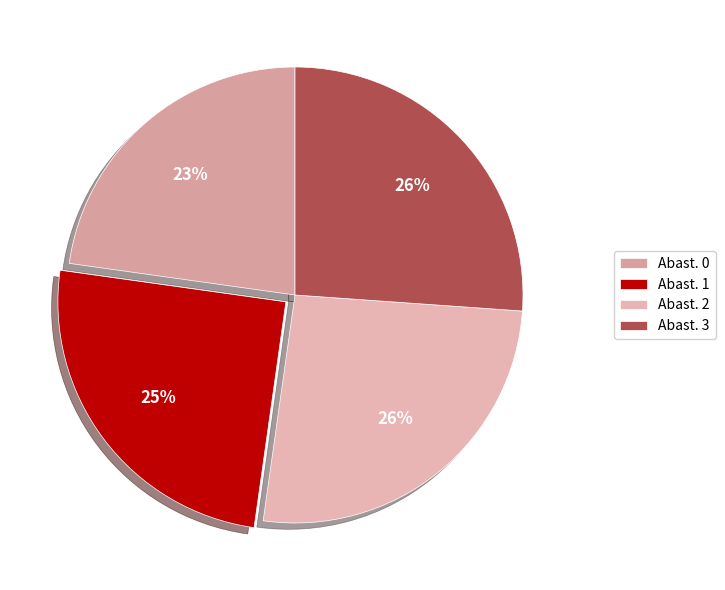

Rank the categories by value from highest to lowest.

3, 2, 1, 0